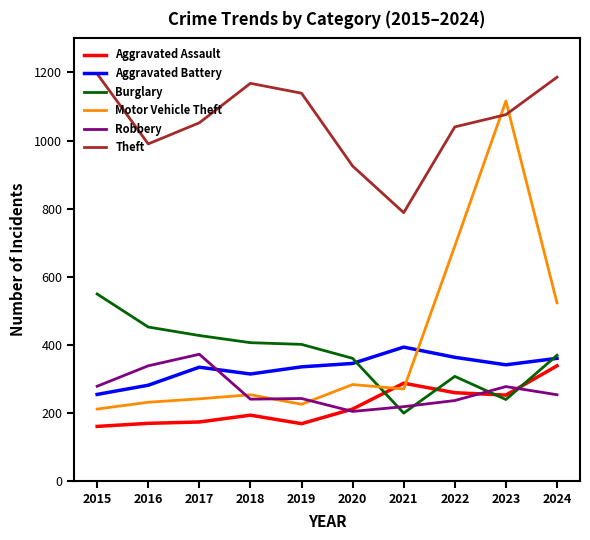

Which series changed the most between 2019 and 2020?

Theft